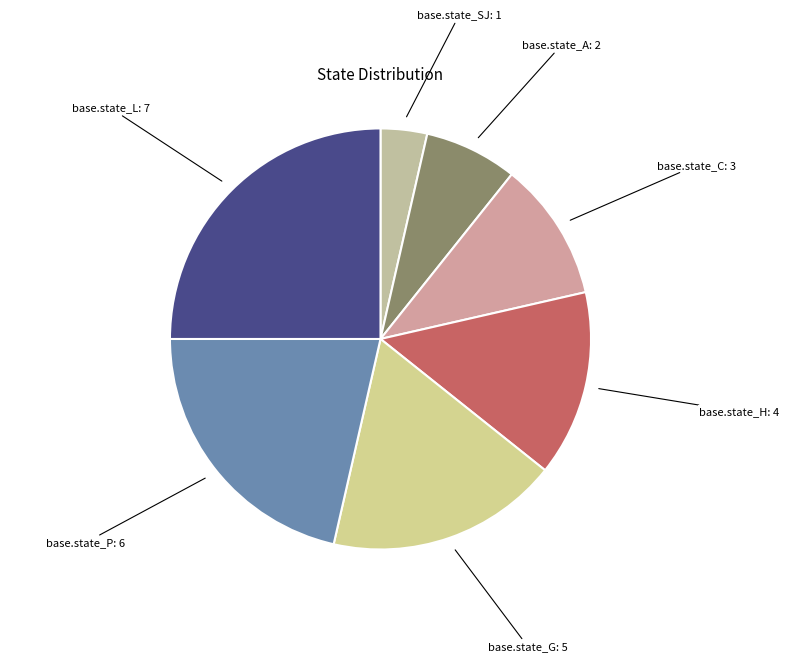

Approximately how many times larger is the value at base.state_H: 4 compared to base.state_P: 6?

0.7